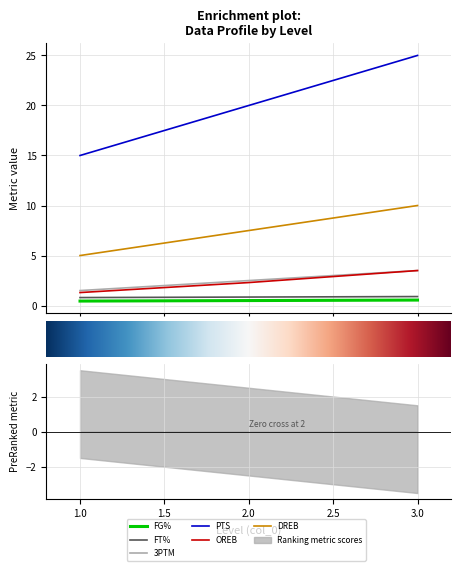

Which series has the largest range (max minus min)?

PTS